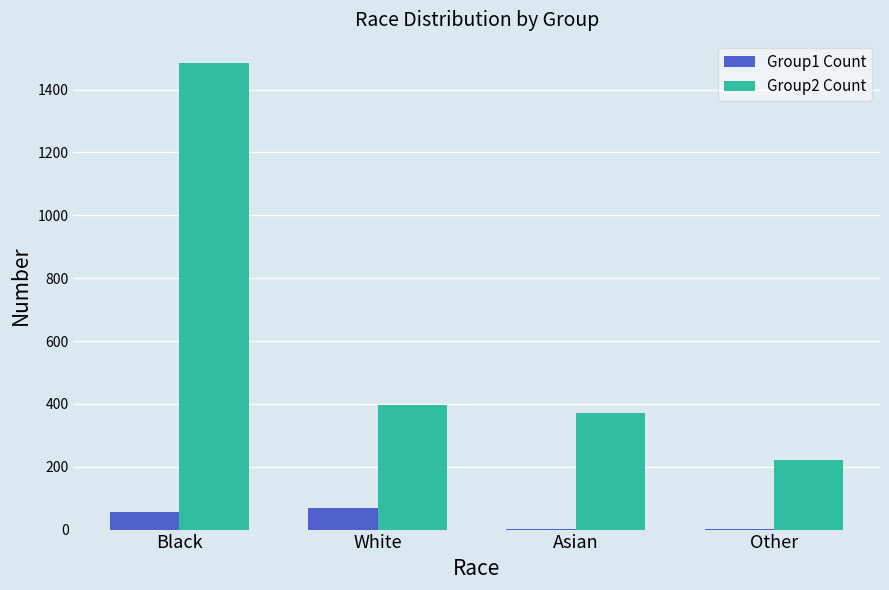

The value of Group2 Count at Other is 222. True or false?

True